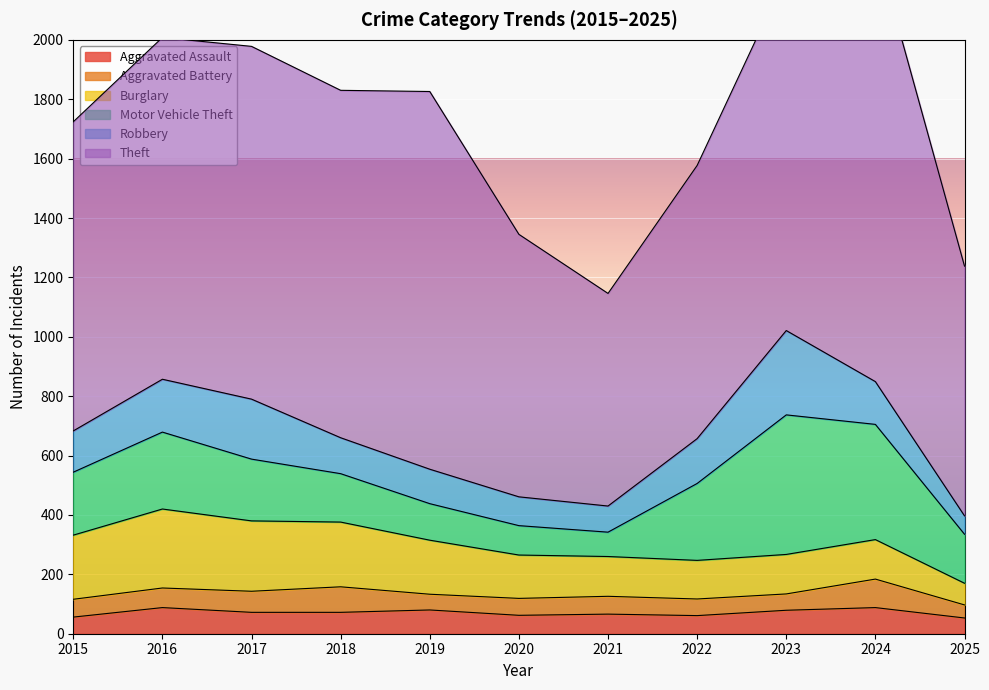

Which has a higher value, 2020 or 2017?

2017